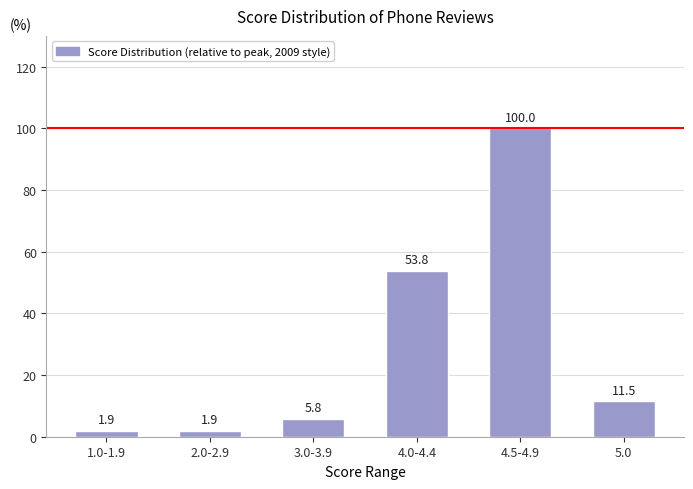

What is the greatest value displayed?

100.0